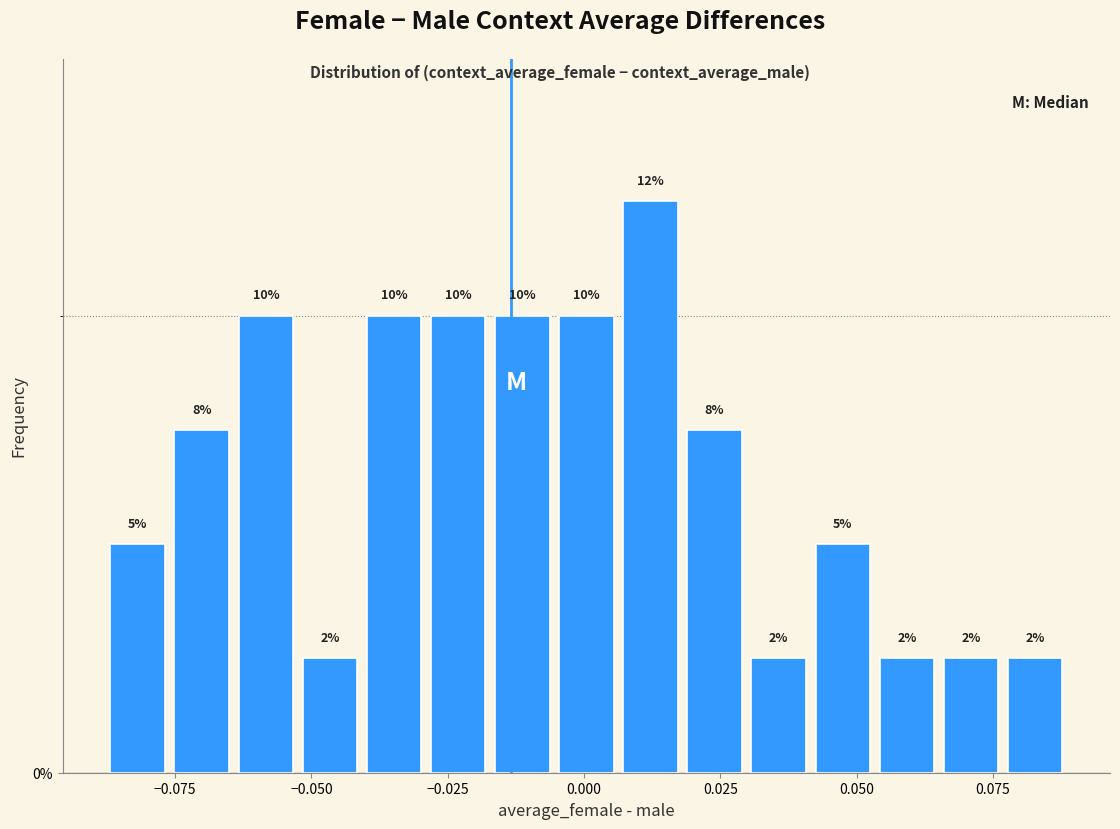

Read against the x-axis, roughly where is the centre of the tallest bar?

0.010